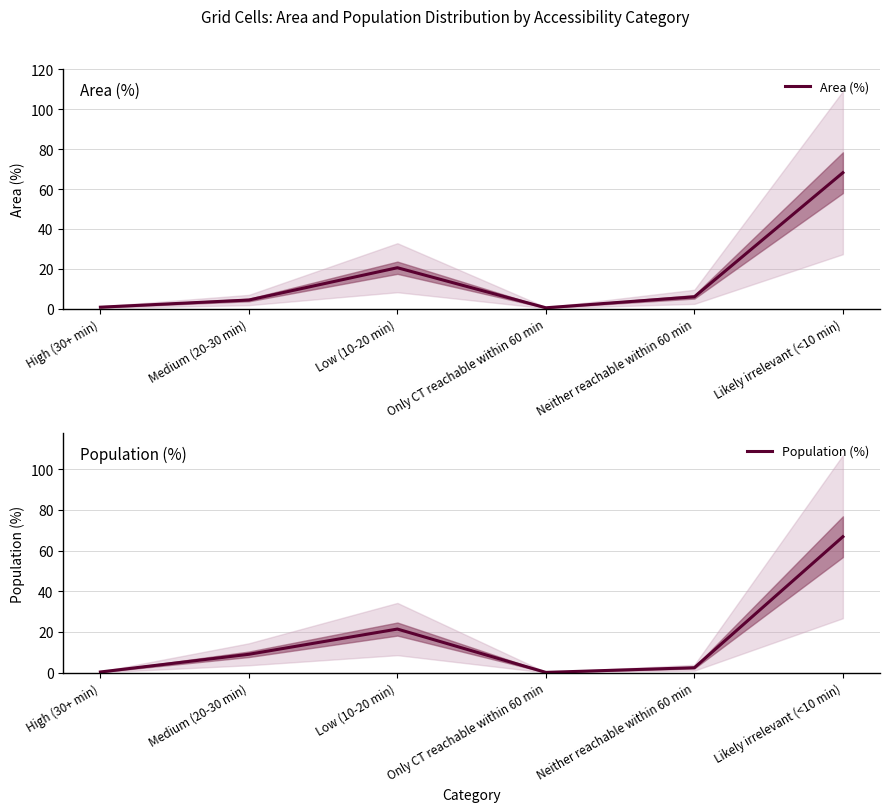

How many times do Area (%) and Population (%) cross each other?

2